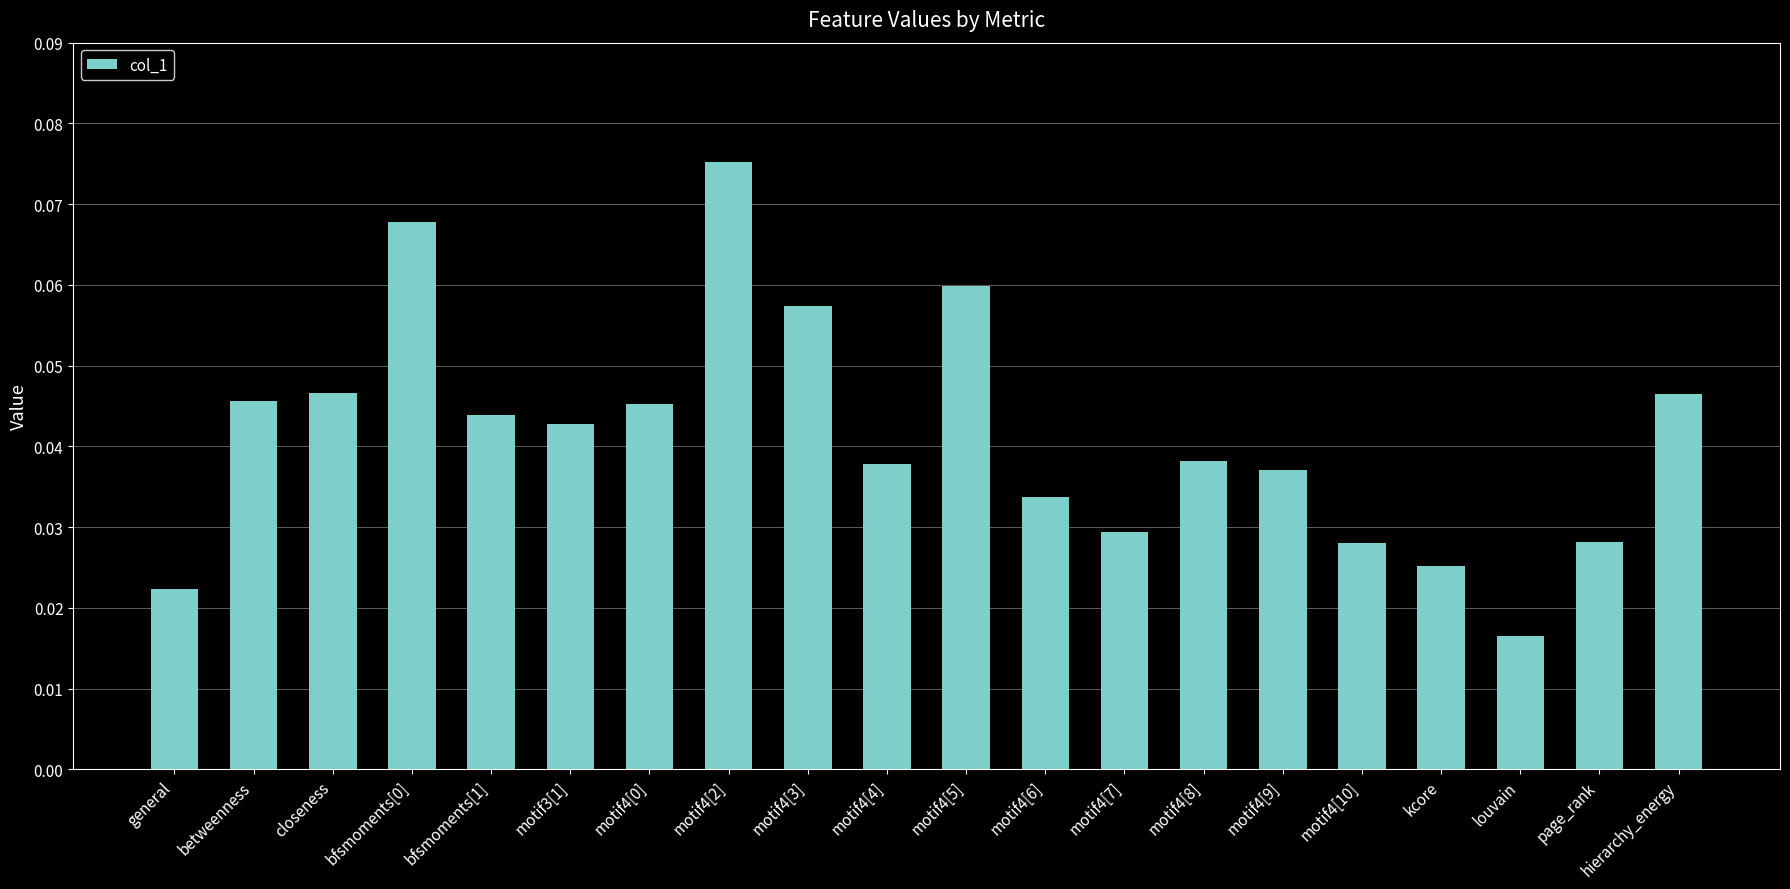

How many values are between 0 and 1?

20